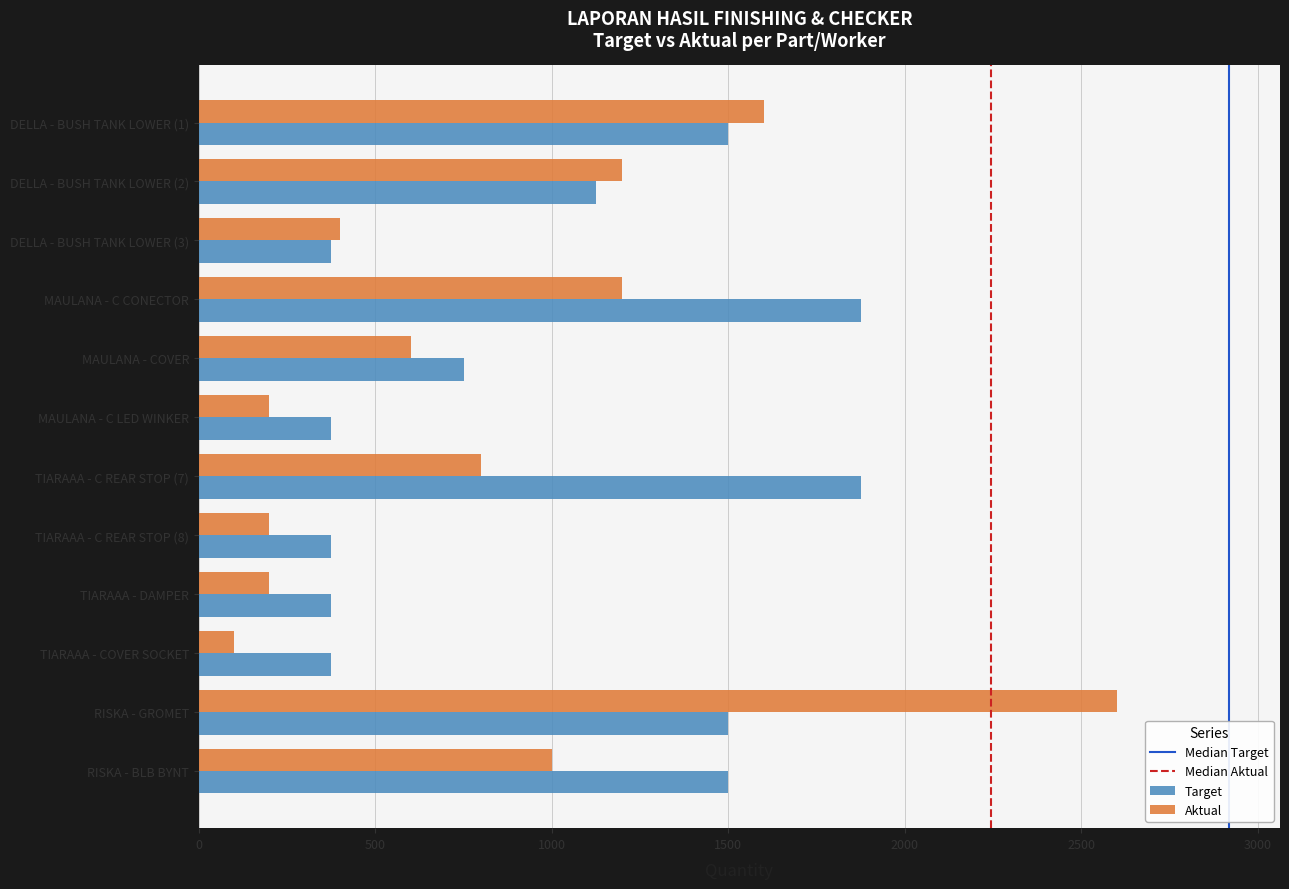

At TIARAAA - DAMPER, list the series in order from smallest to largest.

Aktual, Target